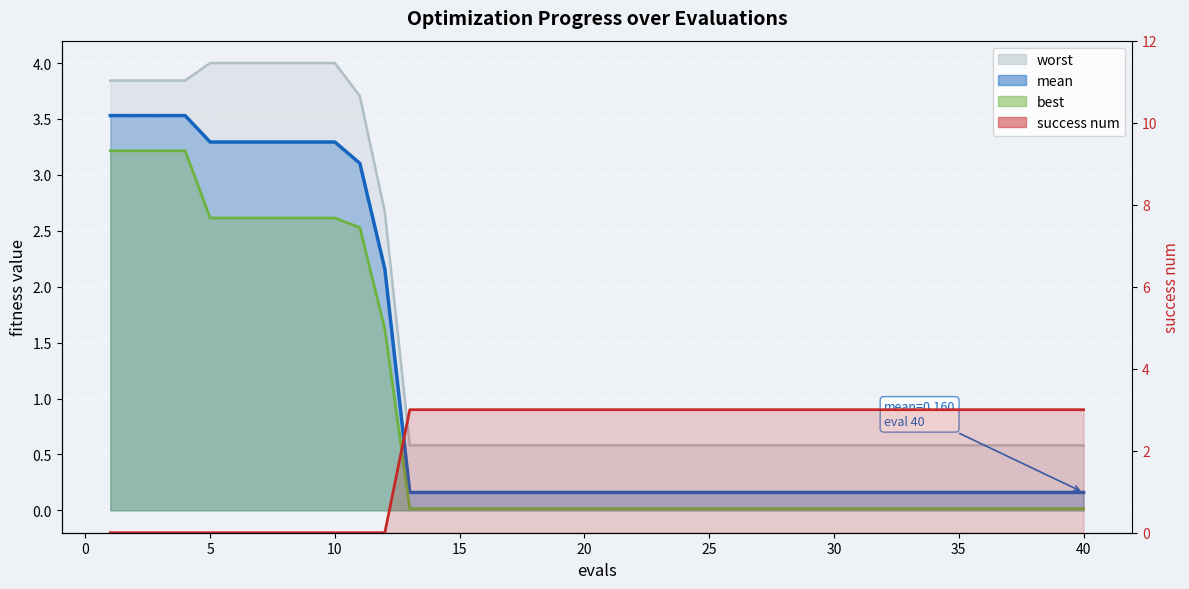

True or false: best has a value of 1.8 at 25.

False